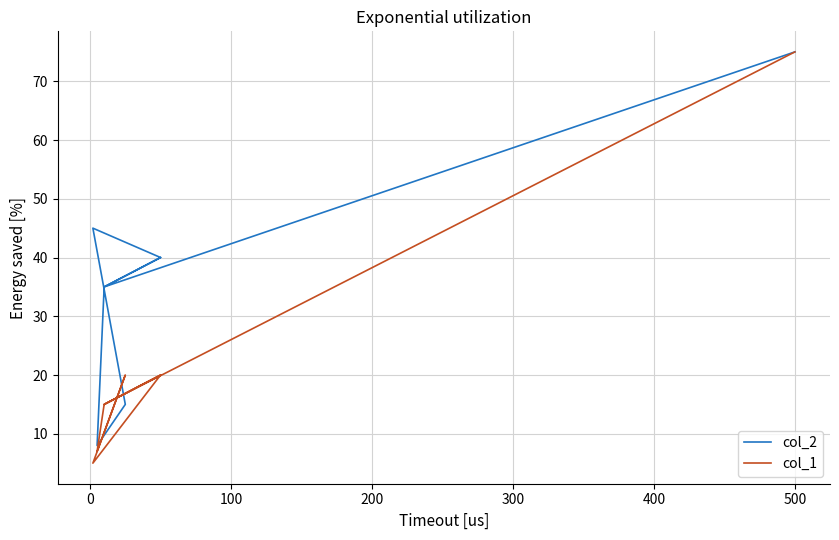

True or false: col_2 has a value of 33 at 500.

False